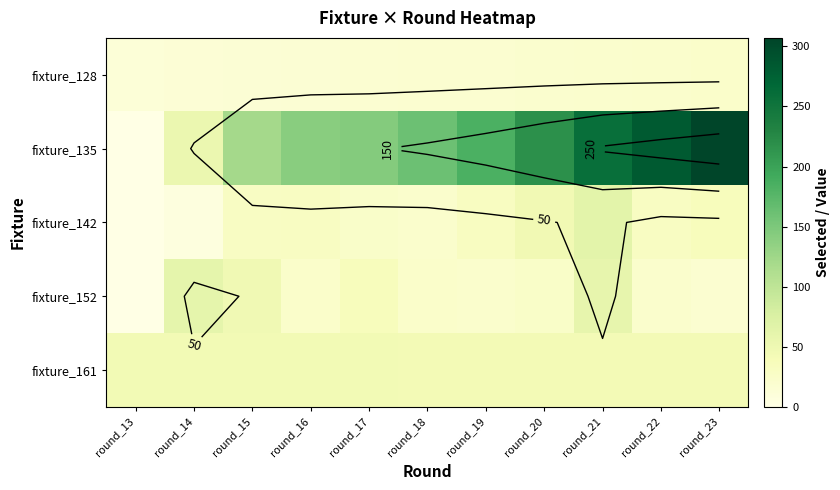

At which category is the sum across all series the highest?

round_21